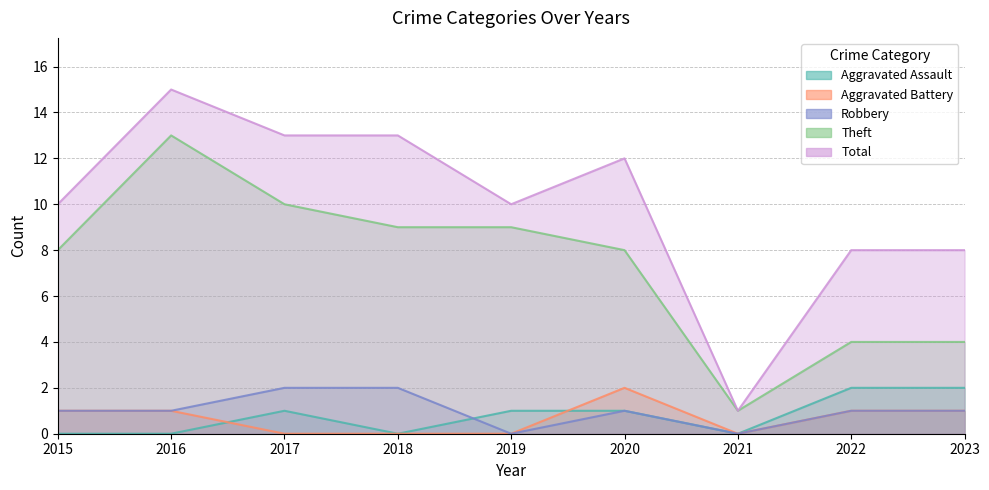

True or false: Aggravated Battery has more than 1 interior local peaks.

False